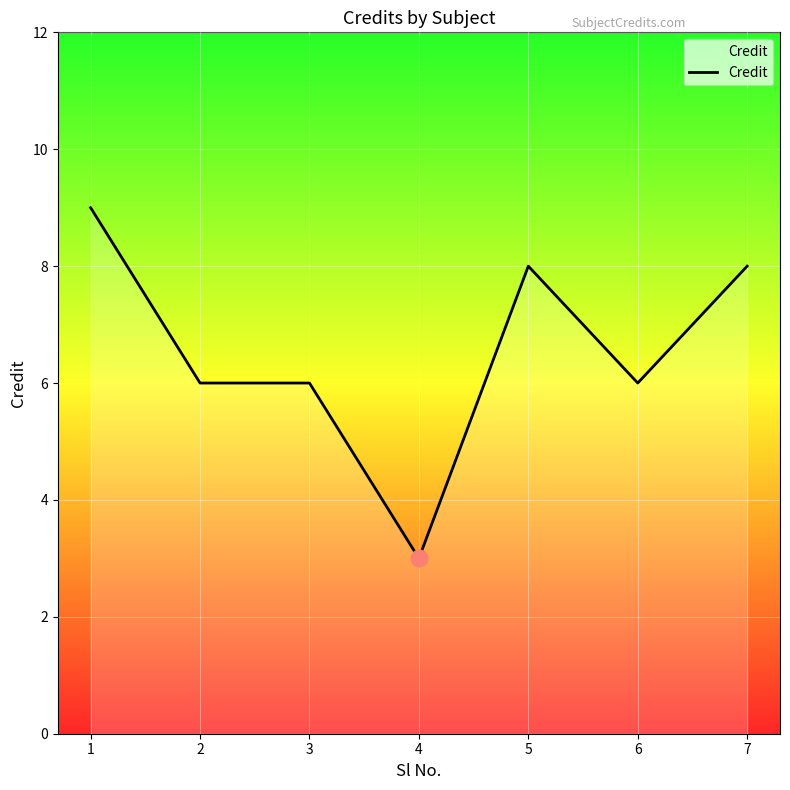

The value at 7 is 8. True or false?

True